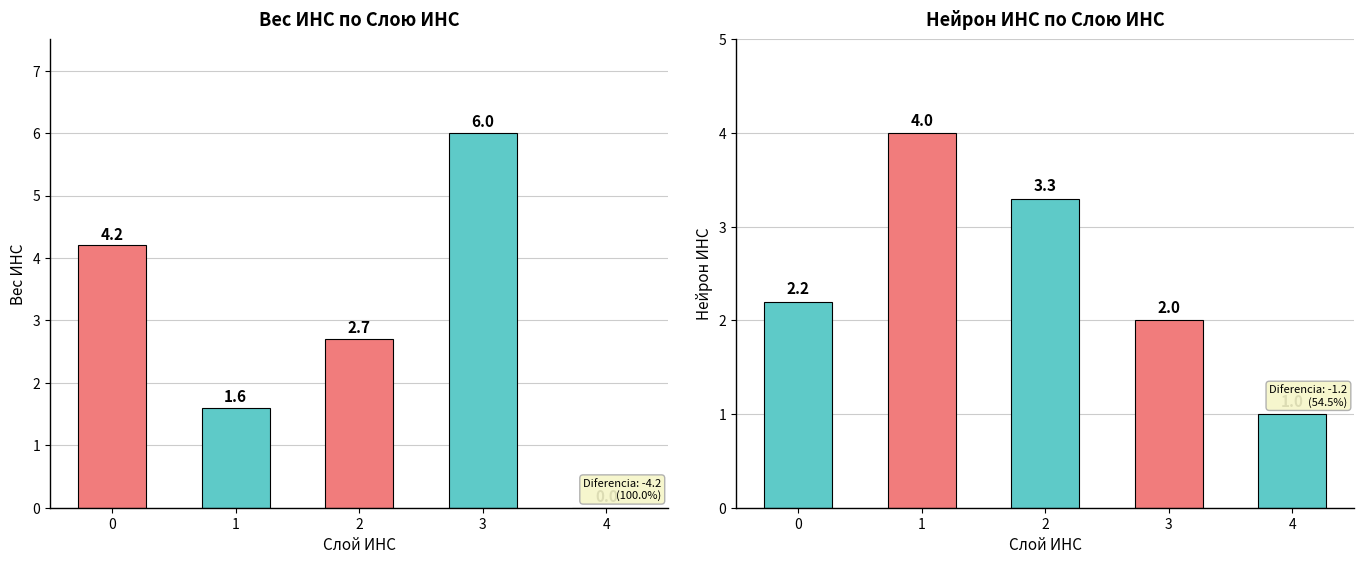

Rank the series at 4 from lowest to highest value.

Вес ИНС, Нейрон ИНС